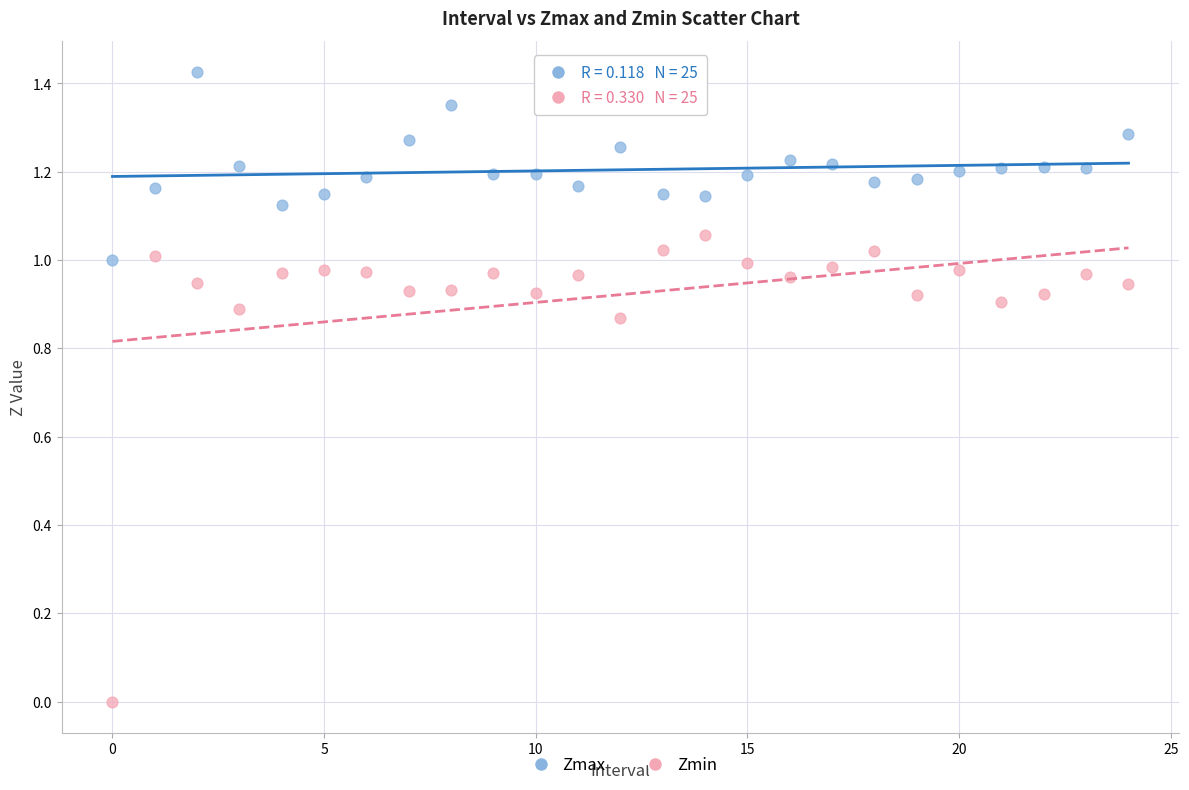

Which series has the widest spread of Y values?

Zmin